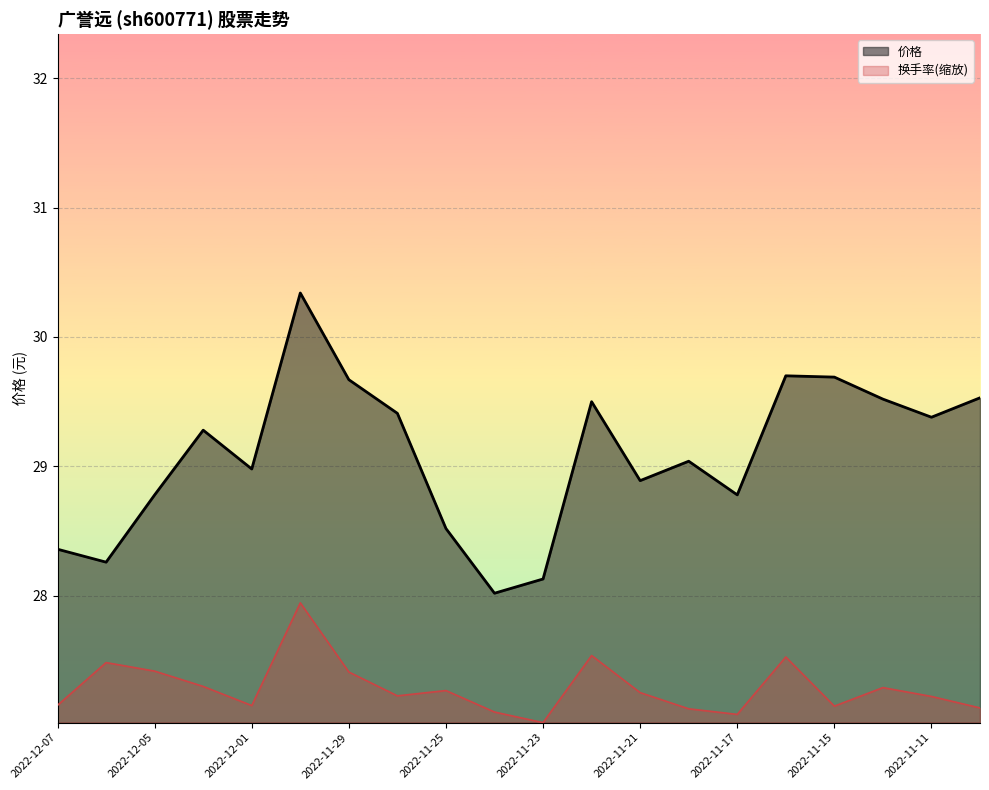

Which series has the largest range (max minus min)?

价格